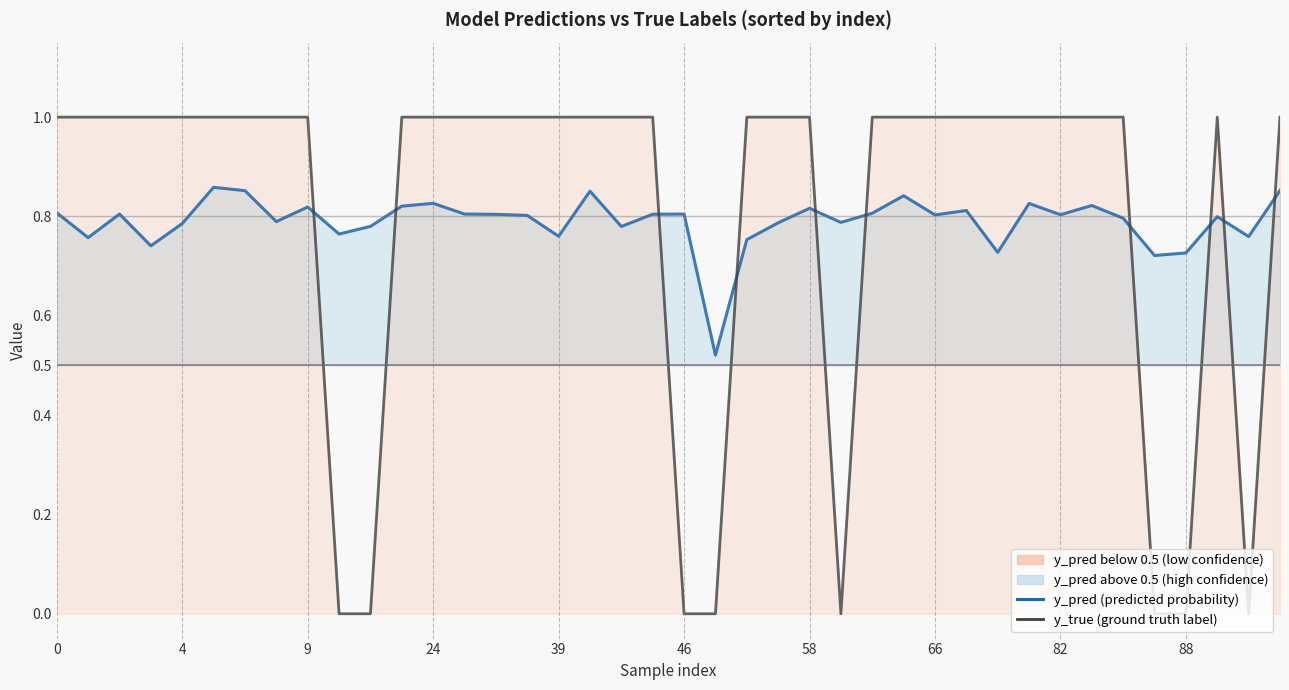

True or false: y_pred (predicted probability) has a value of 0.8 at 13.

True